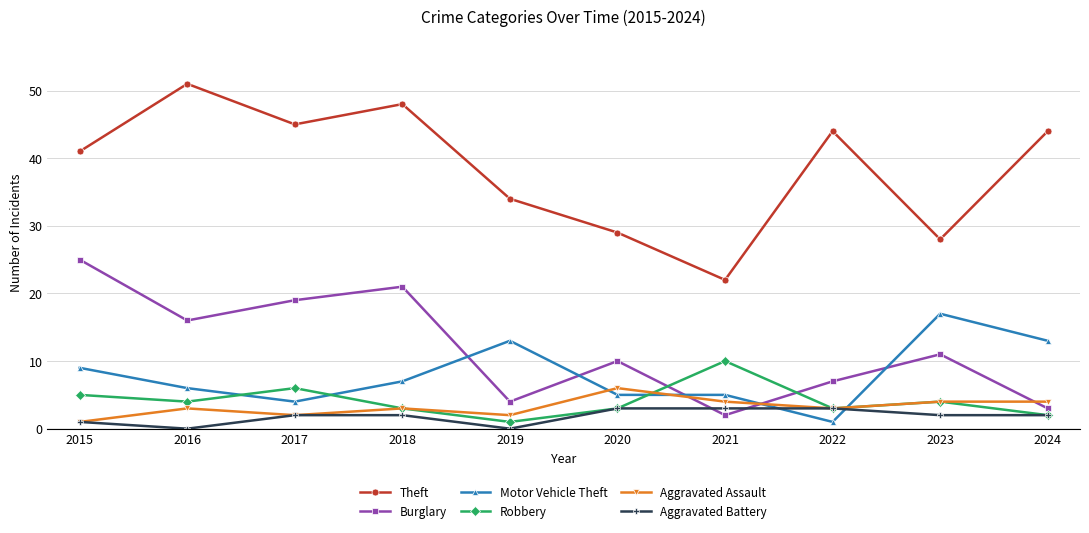

True or false: Theft and Robbery cross at least once.

False